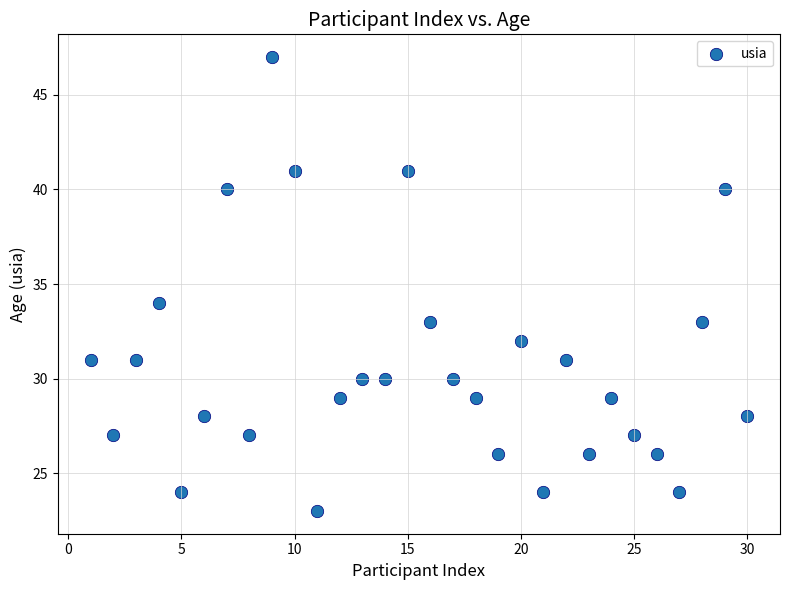

What Y value in the scatter plot is closest to 35?

34